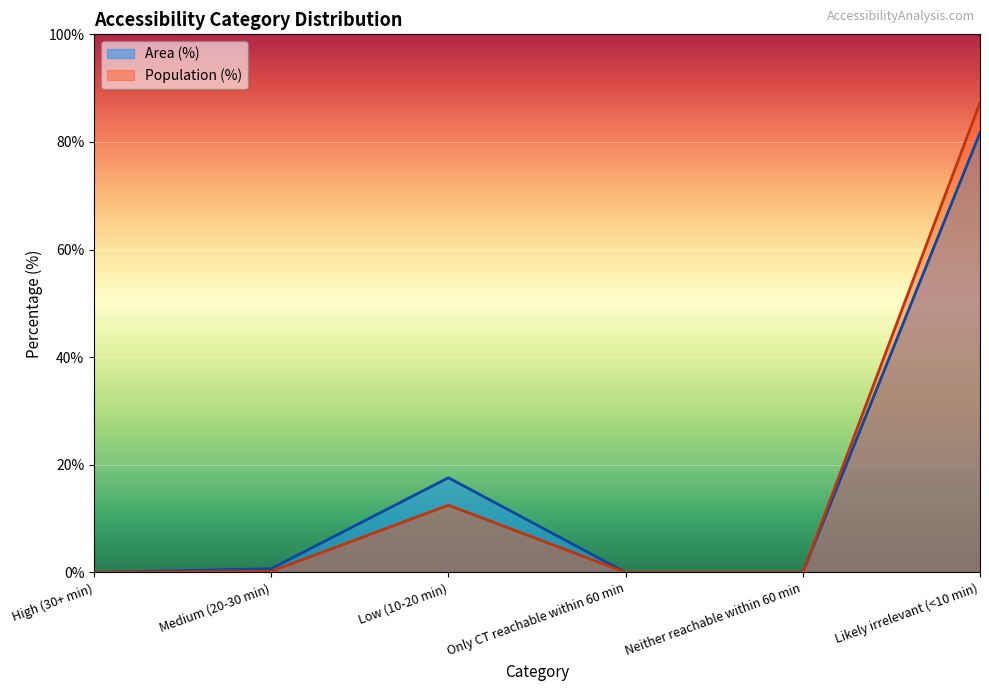

Is it true that Area (%) equals 0.0 at High (30+ min)?

True